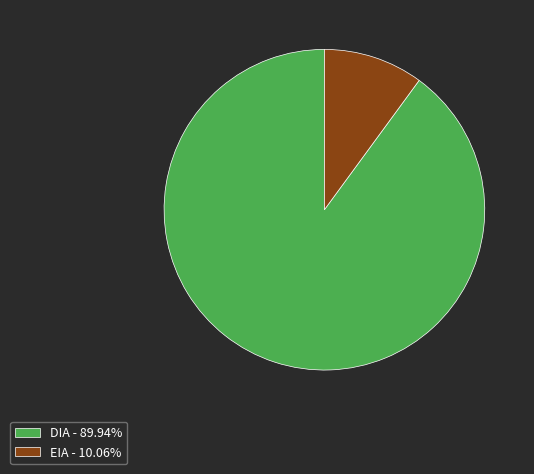

Combined, do EIA - 10.06% and DIA - 89.94% account for over 50%?

Yes